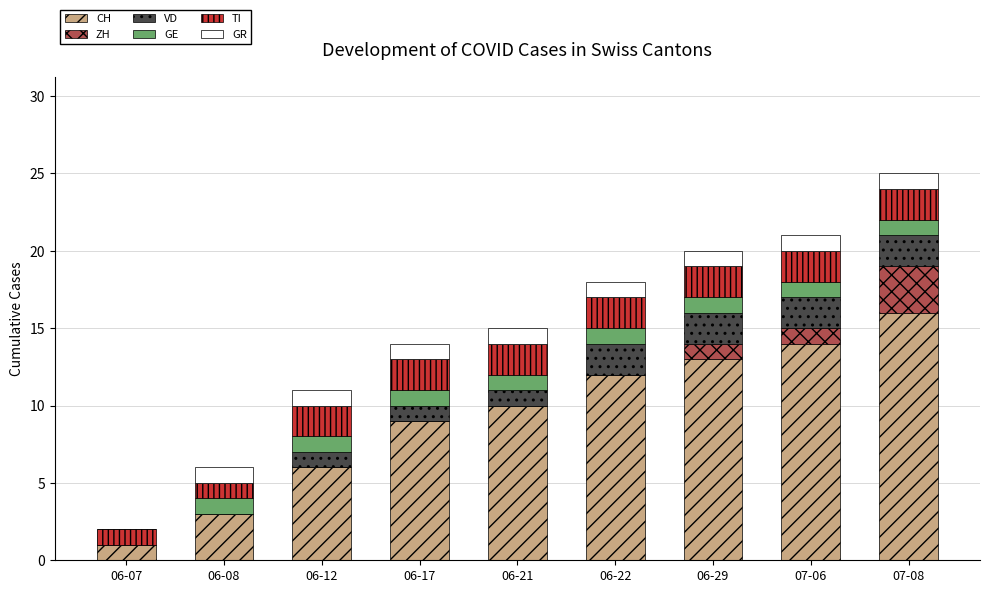

How many categories are shown in the chart?

9